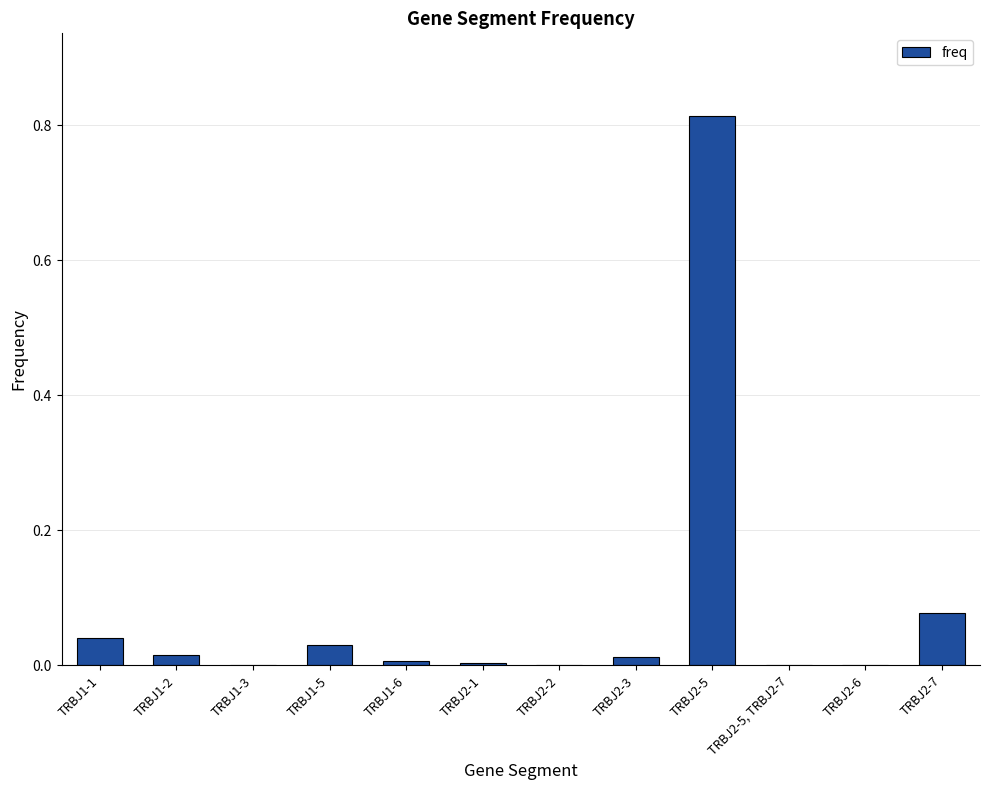

True or false: the data shows 0.0 at TRBJ2-1.

True